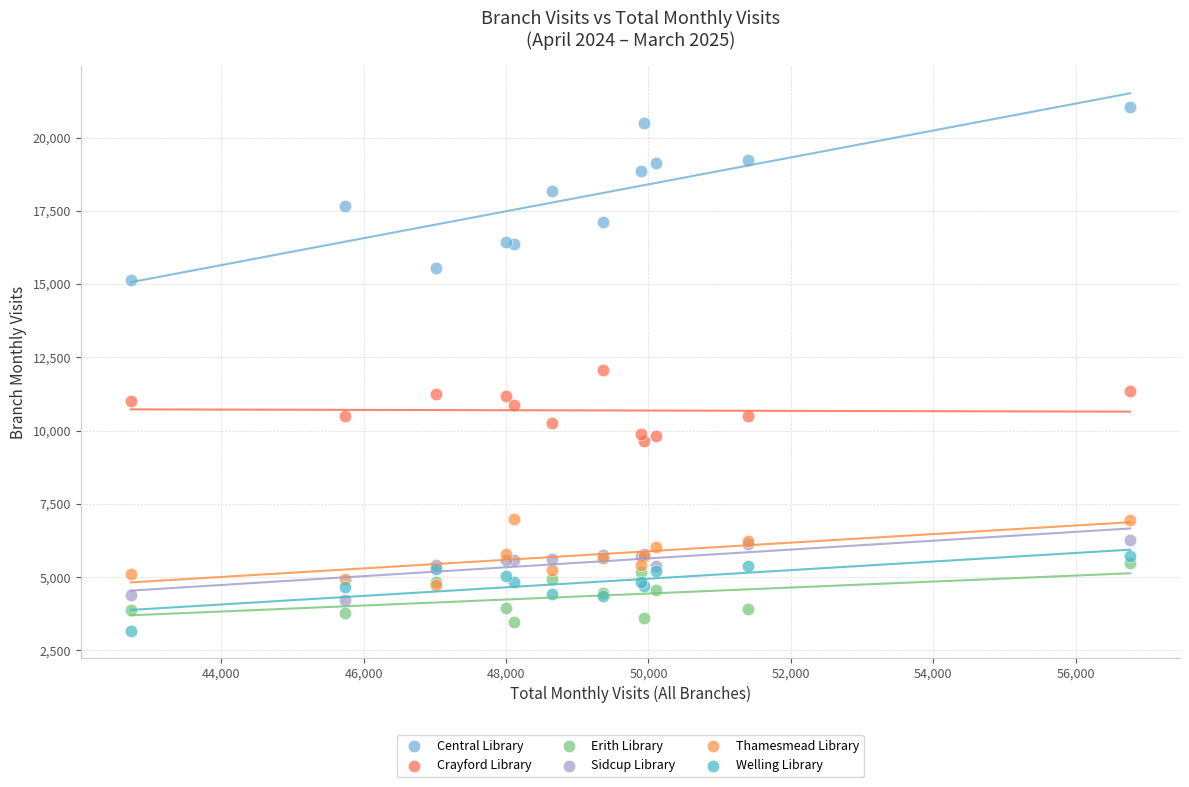

What are all the series names shown in the legend?

Central Library, Crayford Library, Erith Library, Sidcup Library, Thamesmead Library, Welling Library